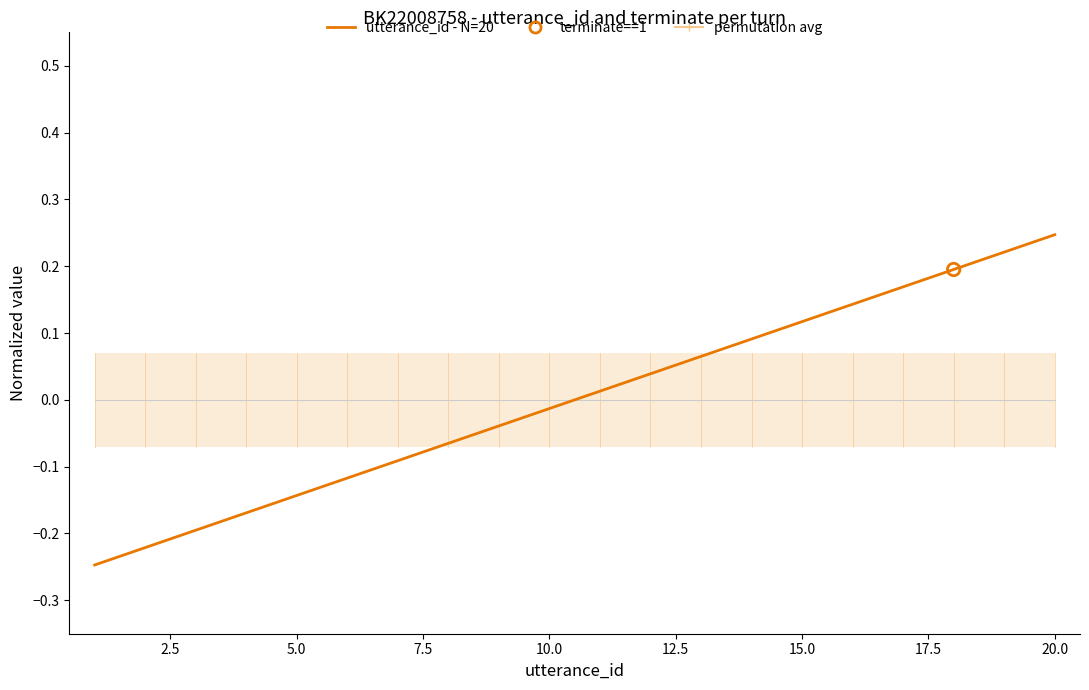

Is the value of utterance_id - N=20 at 14 greater than the value of permutation avg at 13?

Yes